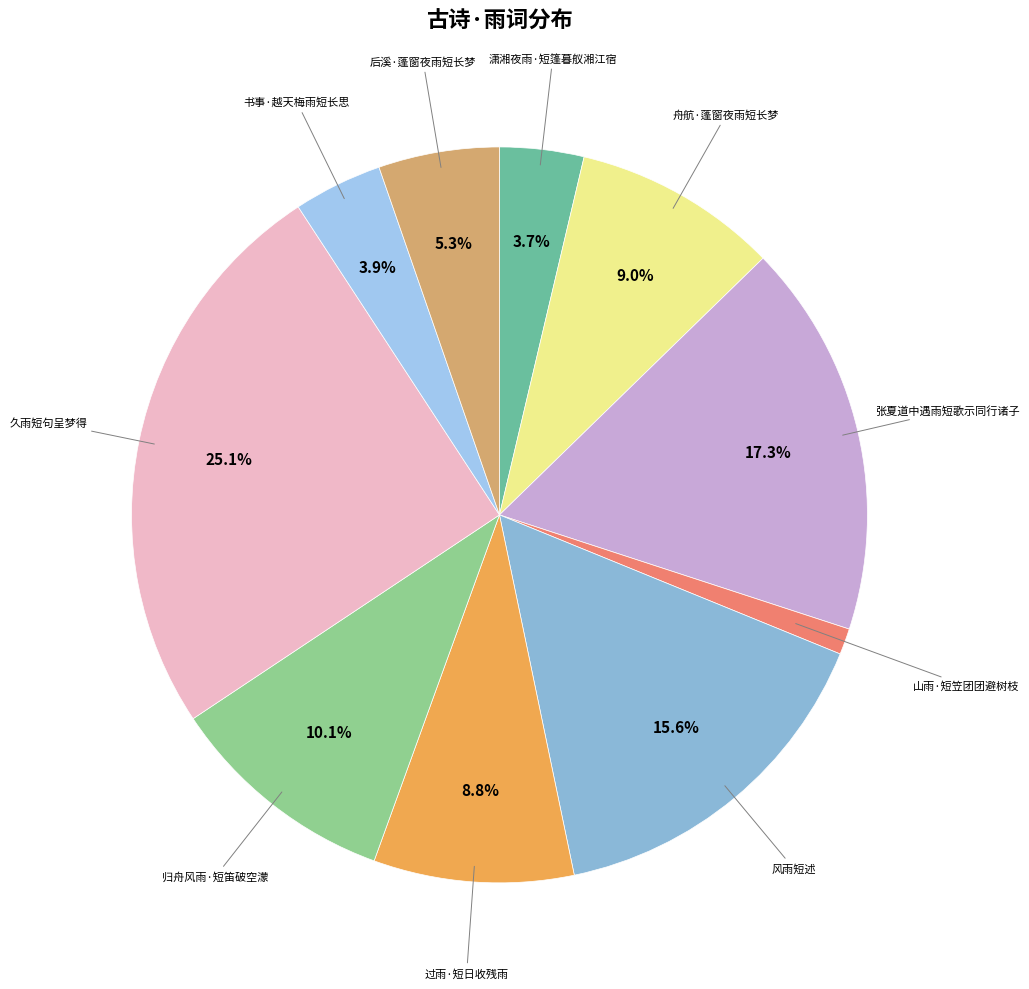

To the nearest percent, what is the difference between the 潇湘夜雨·短篷暮舣湘江宿 and 山雨·短笠团团避树枝 slice percentages?

3%